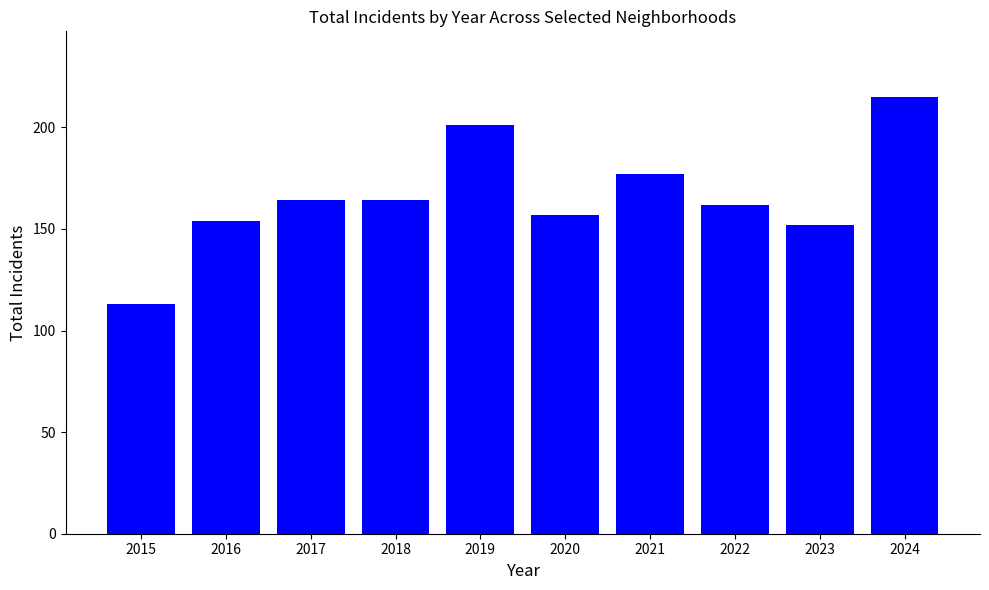

What is the value of the 6th bar from the left?

157